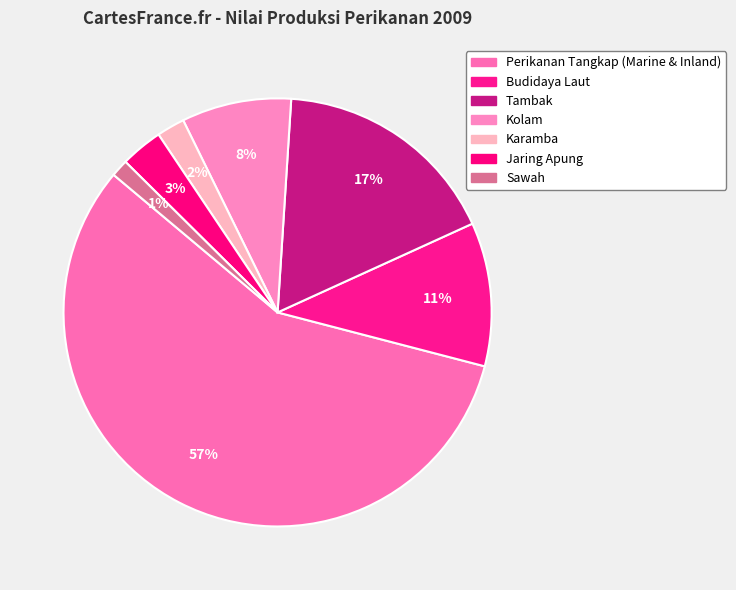

What is the smallest slice in the pie chart?

Sawah